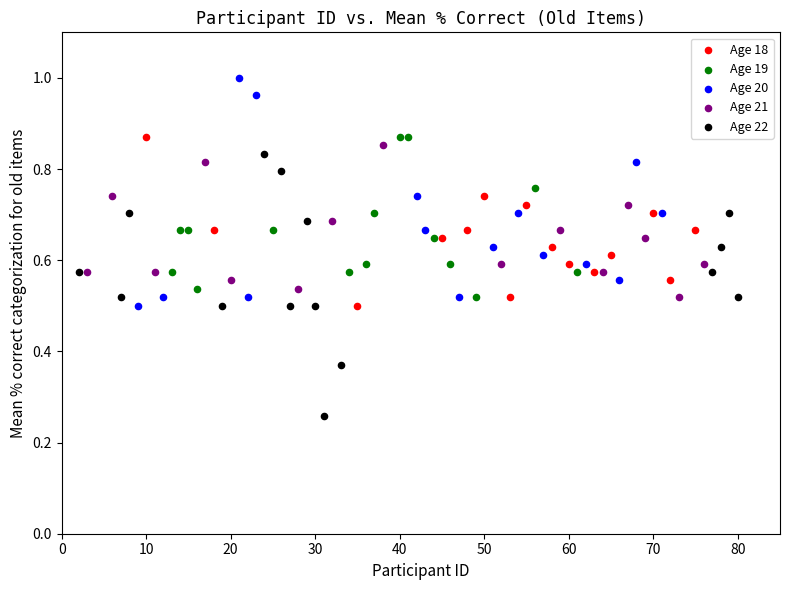

What are all the series names shown in the legend?

Age 18, Age 19, Age 20, Age 21, Age 22